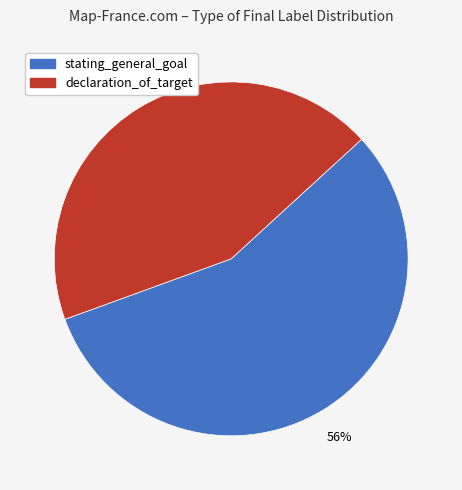

Which slice is the largest?

stating_general_goal